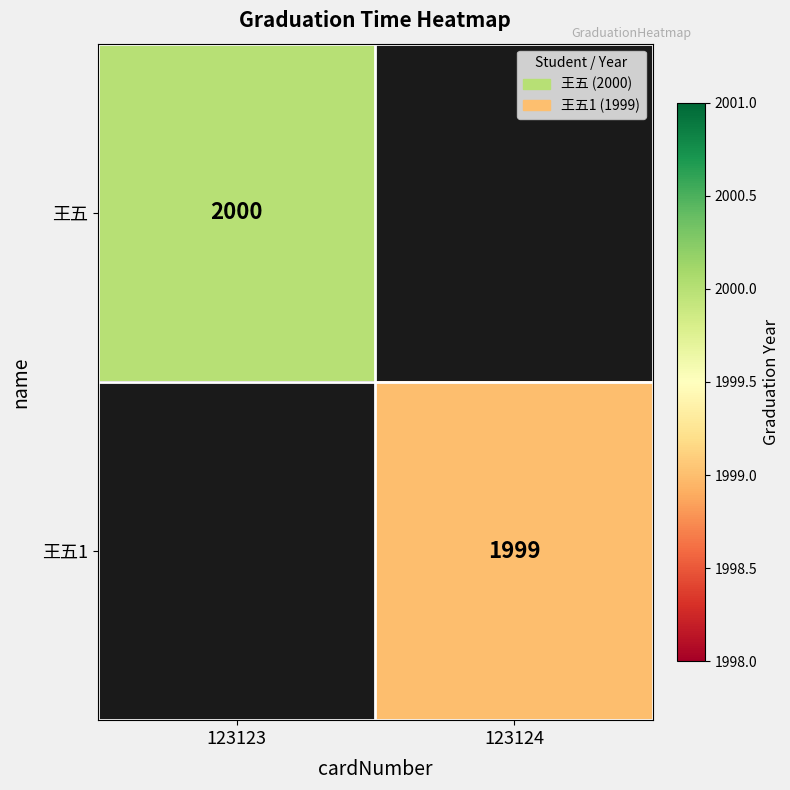

The 王五1 series shows 2682 at 123124. True or false?

False